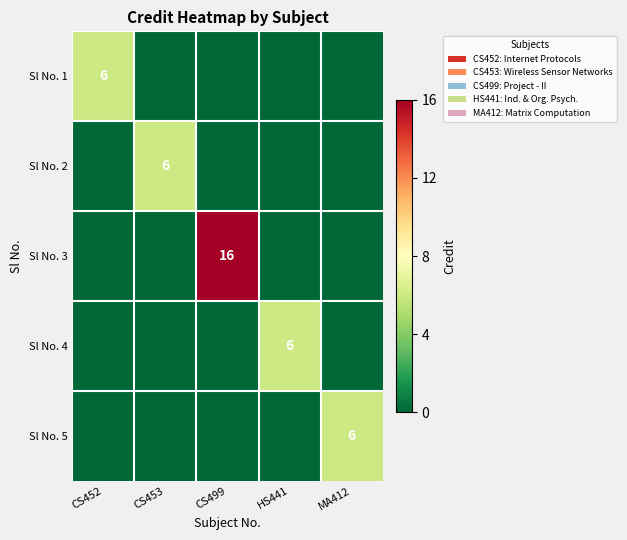

The Sl No. 5 series shows 2 at MA412. True or false?

False